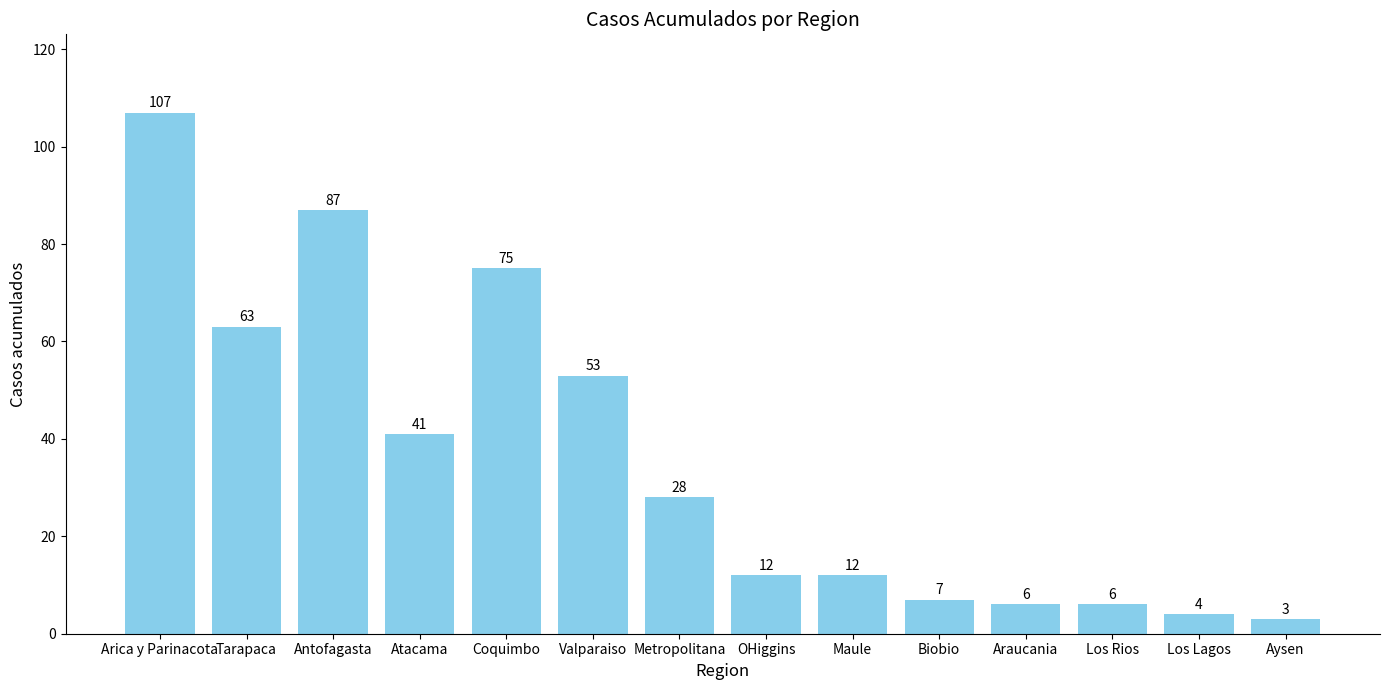

Is it true that the value at Metropolitana is 50?

False